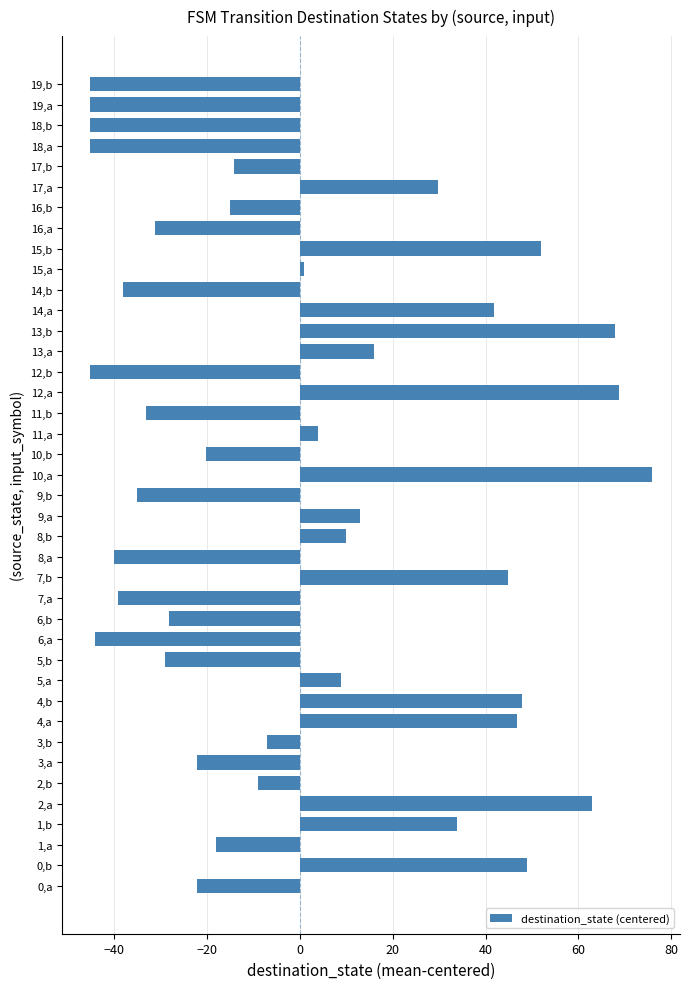

What is the difference between the maximum and minimum values?

121.0